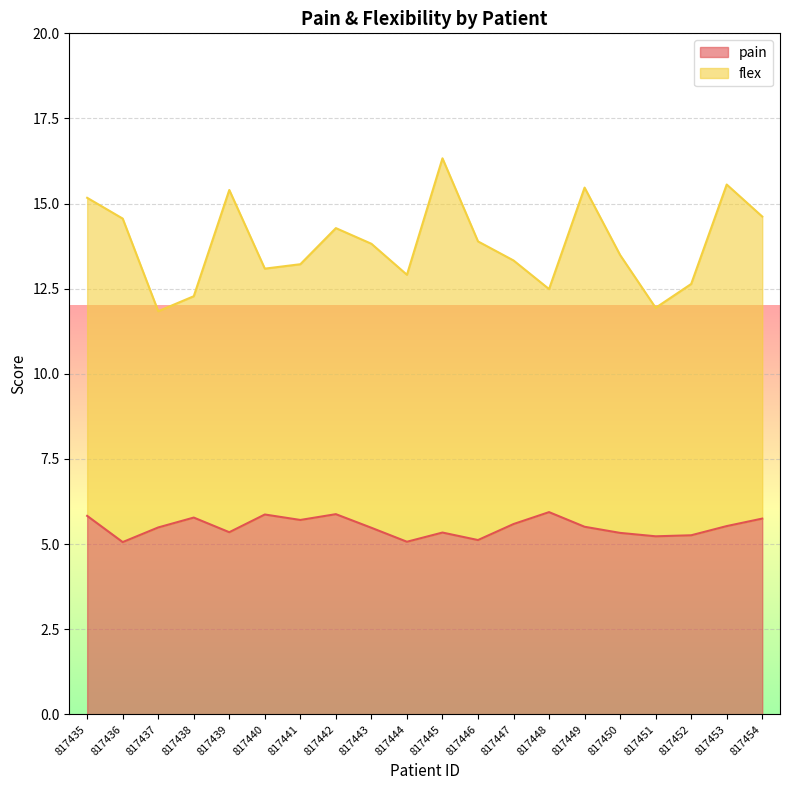

The value at 817450 is 1.3. True or false?

False